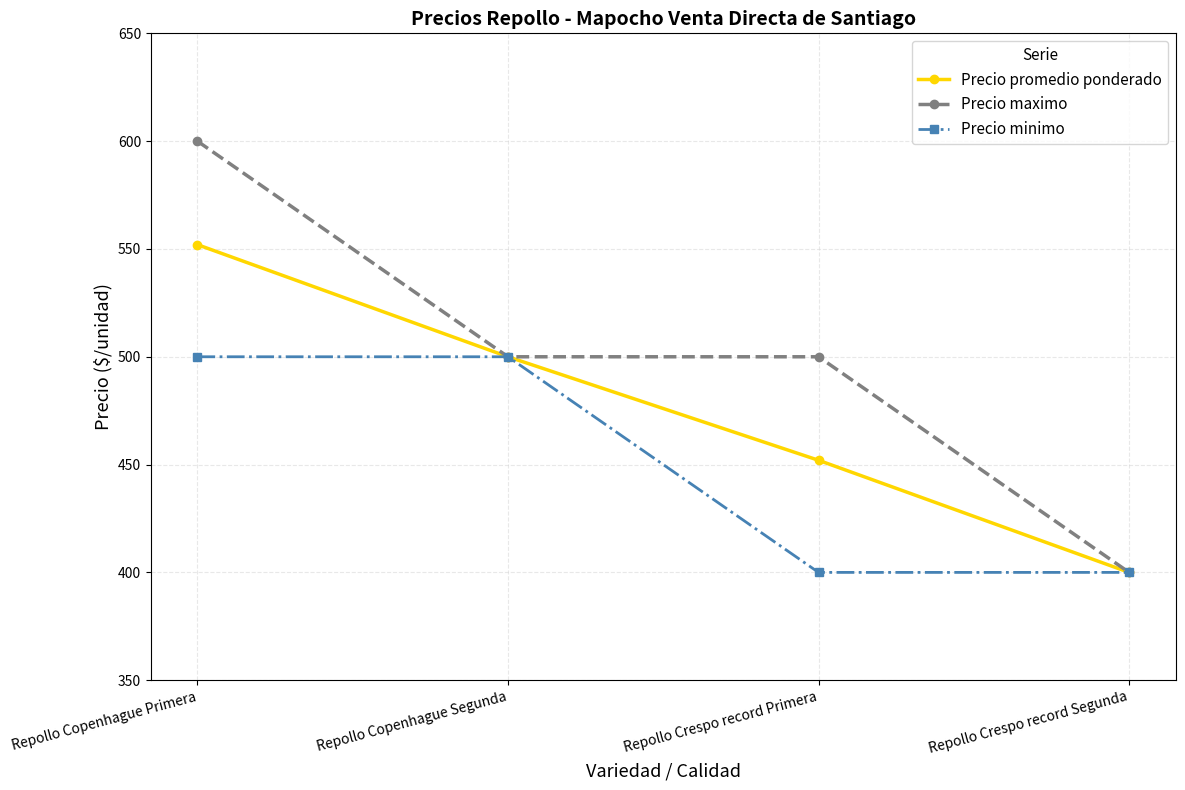

How many data points does each series have?

4